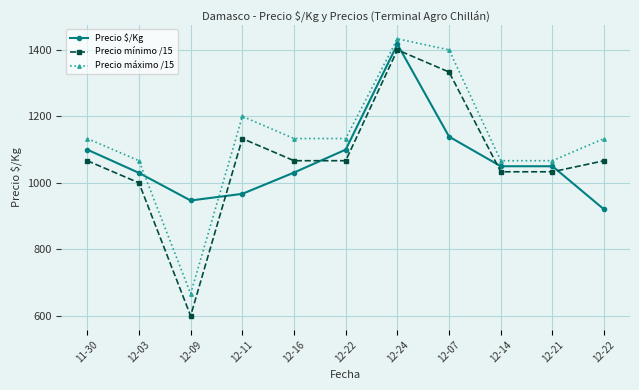

What is the label of the 2nd point from the left?

12-03